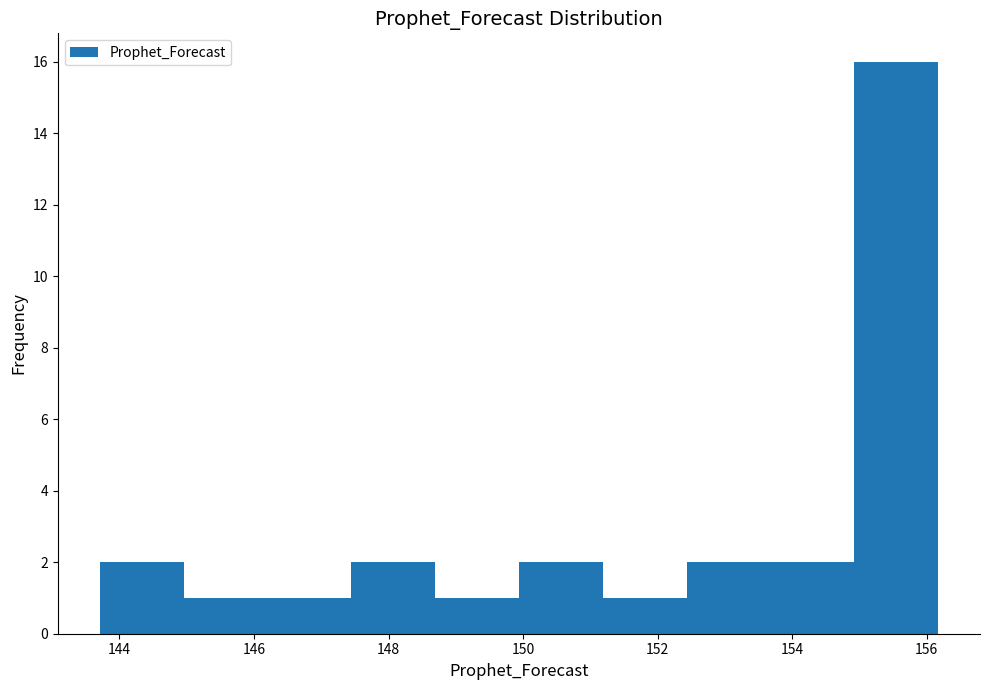

Reading left to right, list every bar in this chart as the range it spans on the x-axis followed by its height. Neither the bar edges nor the heights are printed on the chart, so give them approximately, as read against the axes.

143.8 to 145.0: 2
145.0 to 146.2: 1
146.2 to 147.4: 1
147.4 to 148.6: 2
148.6 to 150.0: 1
150.0 to 151.2: 2
151.2 to 152.4: 1
152.4 to 153.6: 2
153.6 to 155.0: 2
155.0 to 156.2: 16